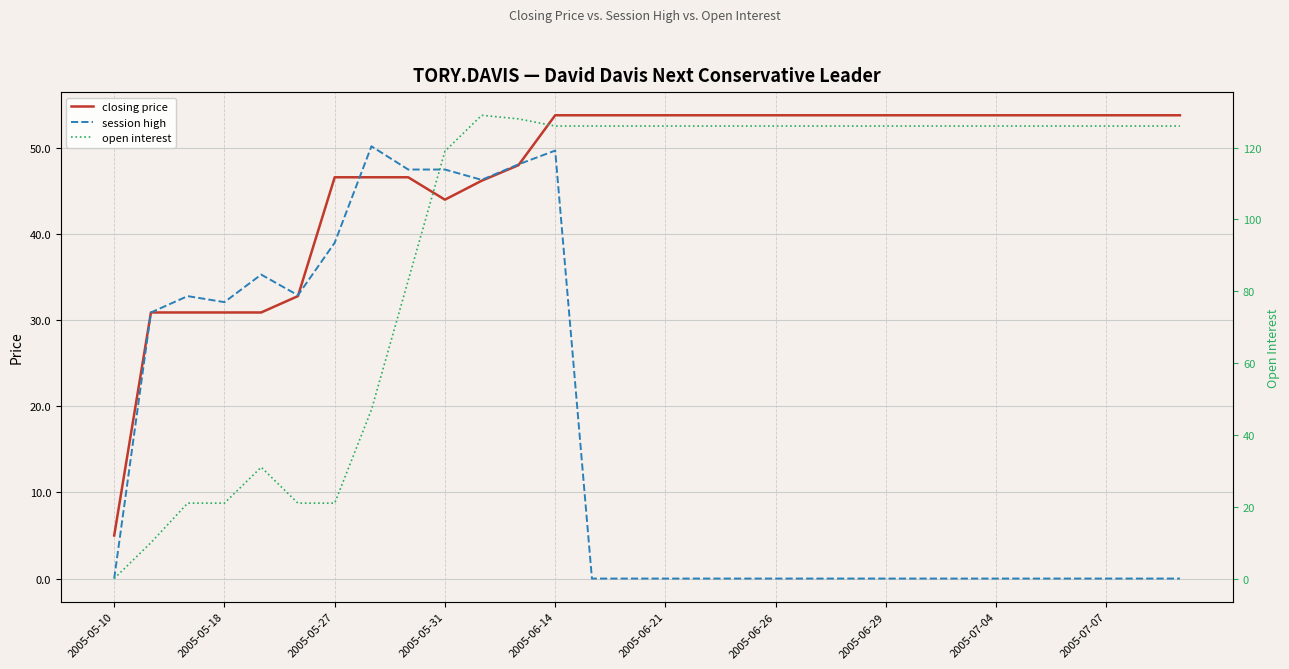

What position from the left is 2005-06-21?

16